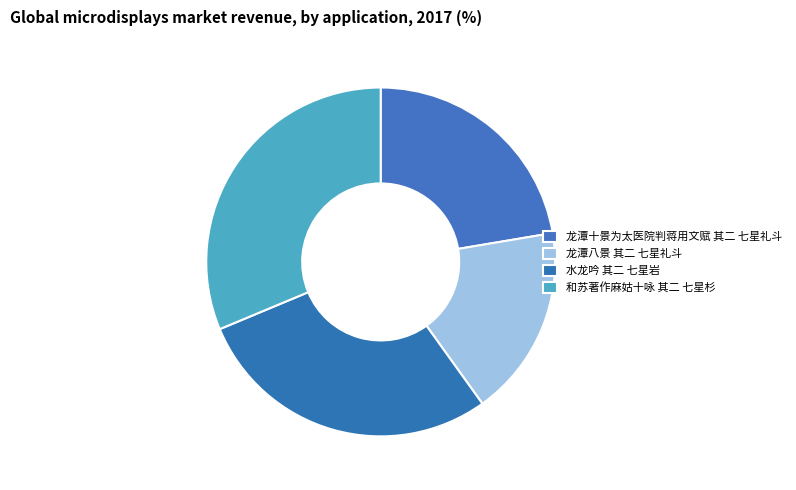

Approximately how many times larger is the value at 和苏著作麻姑十咏 其二 七星杉 compared to 水龙吟 其二 七星岩?

1.1